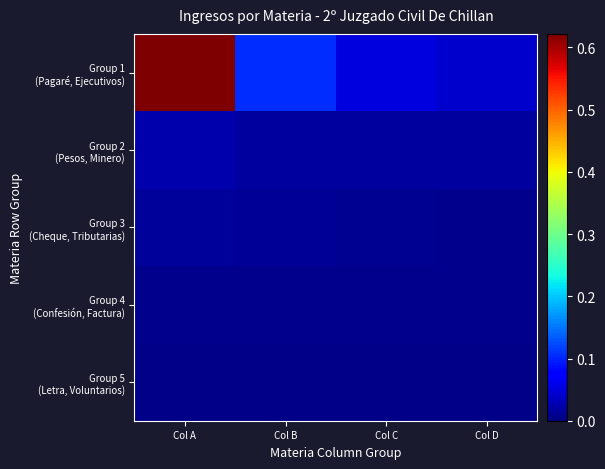

At how many categories does at least one series exceed 0?

4